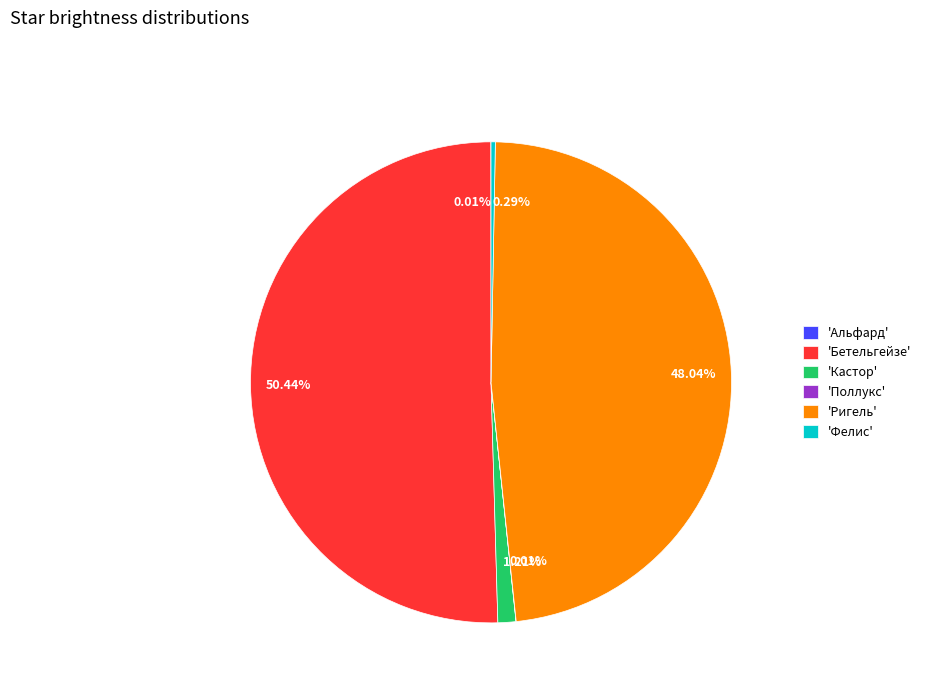

Which category has the biggest portion of the pie?

'Бетельгейзе'